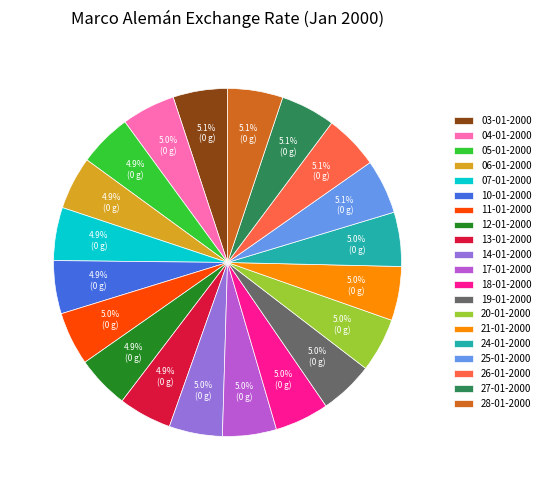

To the nearest percent, what percentage of the pie is 19-01-2000?

5%